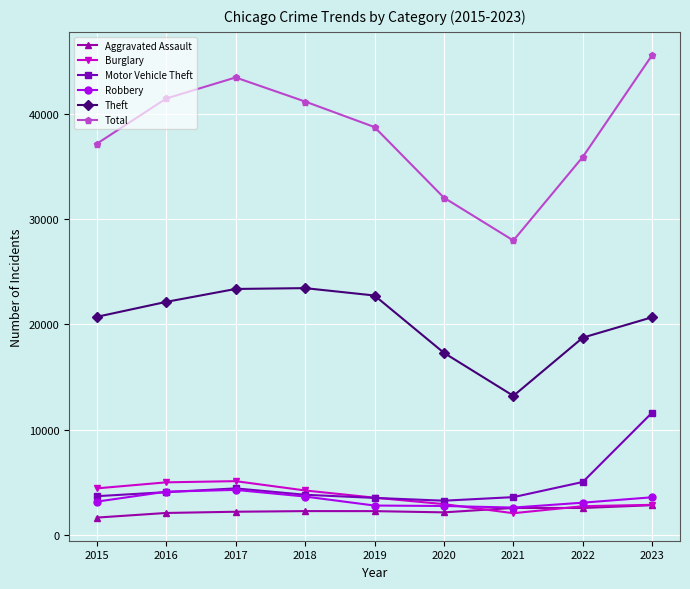

True or false: Burglary and Total intersect in this chart.

False